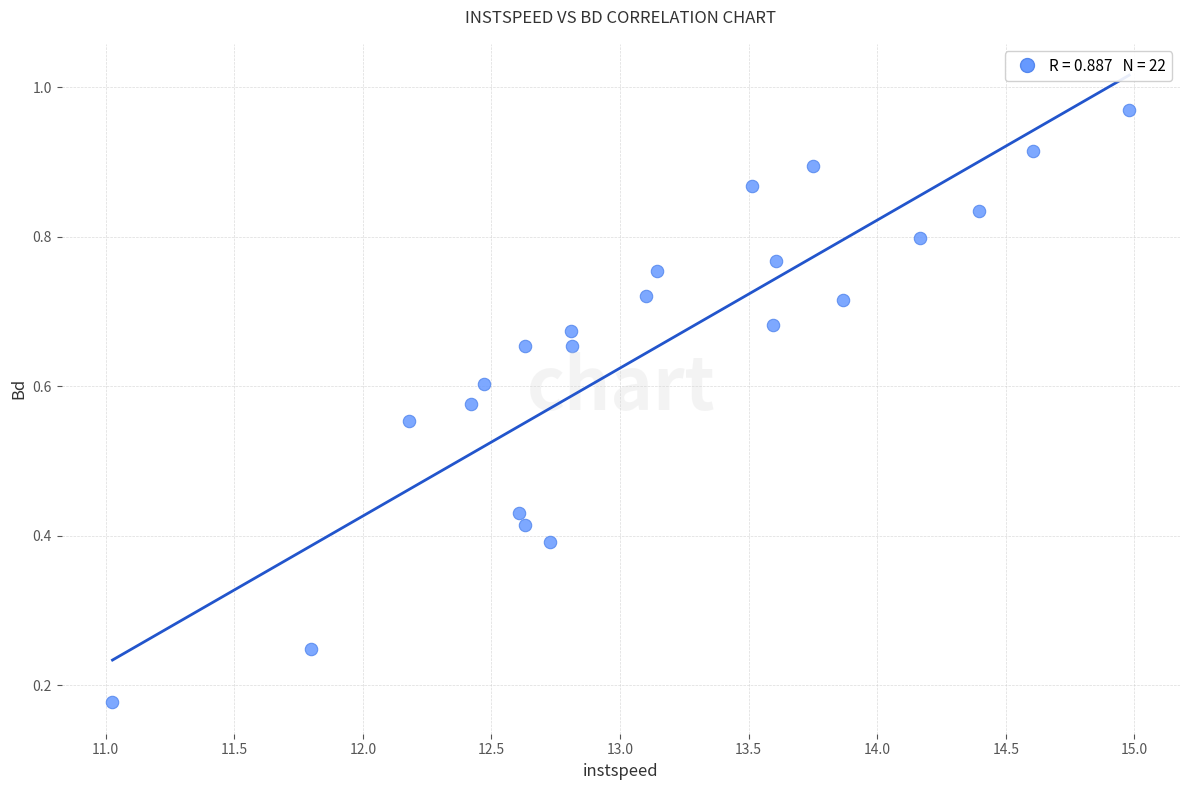

What is the range of X values (max minus min)?

4.0